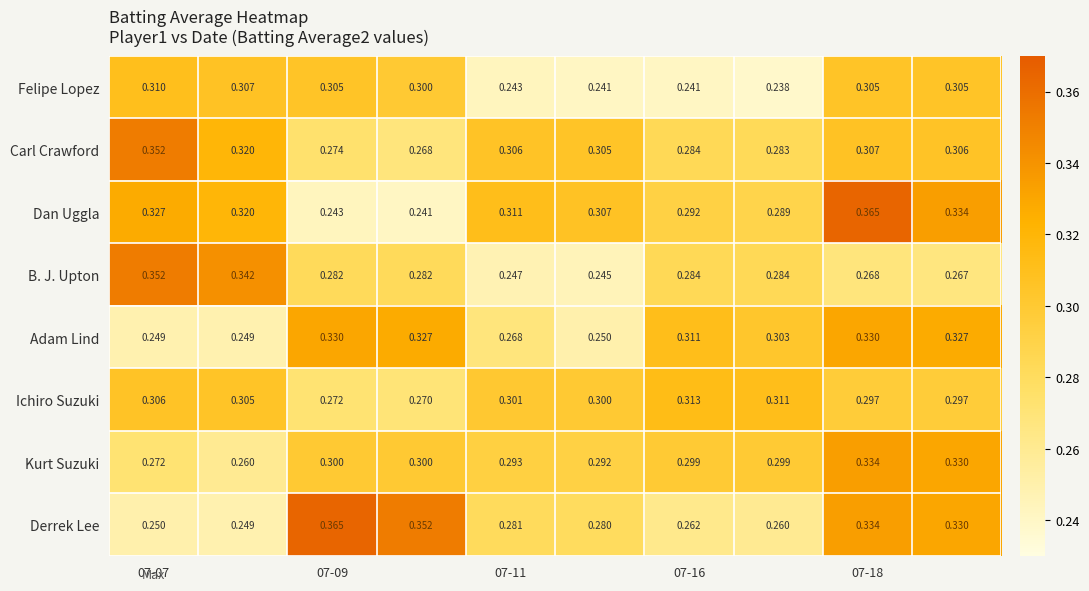

Which series has the widest spread of values?

Dan Uggla